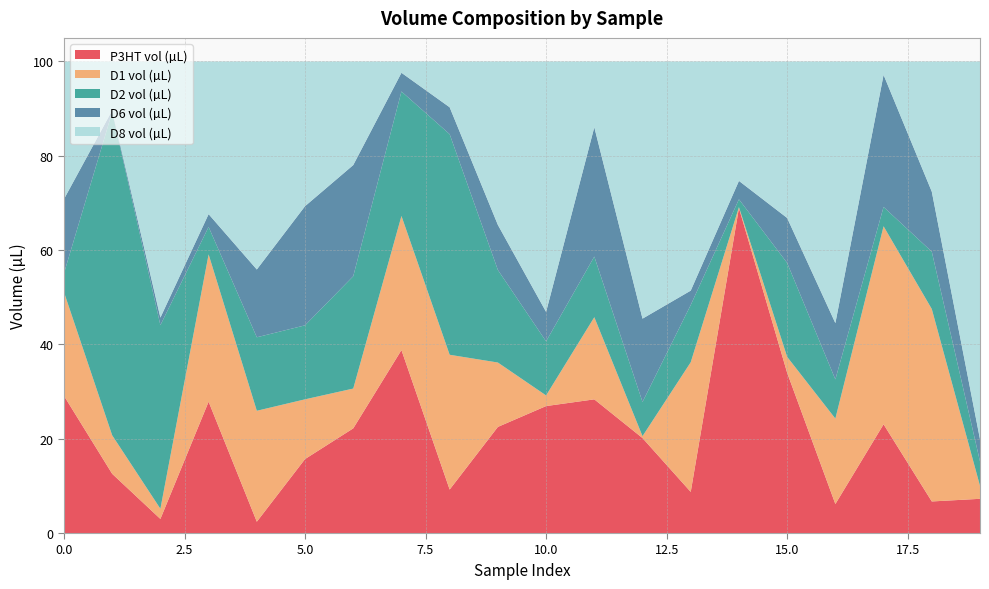

Reading left to right, what are all the values shown in this chart?

P3HT vol (µL): 0=29.1	1=12.6	2=3.0	3=27.8	4=2.4	5=15.7	6=22.2	7=38.8	8=9.2	9=22.5	10=26.9	11=28.3	12=20.1	13=8.7	14=68.9	15=34.0	16=6.2	17=23.1	18=6.7	19=7.3
D1 vol (µL): 0=22.0	1=8.2	2=2.2	3=31.2	4=23.5	5=12.7	6=8.4	7=28.4	8=28.6	9=13.7	10=2.3	11=17.4	12=0.4	13=27.5	14=0.2	15=3.4	16=18.1	17=42.0	18=40.8	19=2.8
D2 vol (µL): 0=4.0	1=68.6	2=38.9	3=5.8	4=15.6	5=15.7	6=23.8	7=26.4	8=46.8	9=19.6	10=11.5	11=12.9	12=7.3	13=12.1	14=1.7	15=19.9	16=8.3	17=4.1	18=12.2	19=5.2
D6 vol (µL): 0=15.7	1=0.3	2=1.6	3=2.7	4=14.4	5=25.3	6=23.6	7=4.0	8=5.7	9=9.6	10=6.2	11=27.4	12=17.7	13=3.0	14=3.9	15=9.5	16=11.9	17=28.0	18=12.7	19=4.7
D8 vol (µL): 0=29.2	1=10.4	2=54.3	3=32.4	4=44.1	5=30.7	6=22.0	7=2.4	8=9.7	9=34.7	10=53.1	11=13.9	12=54.5	13=48.6	14=25.3	15=33.2	16=55.5	17=2.8	18=27.6	19=80.1